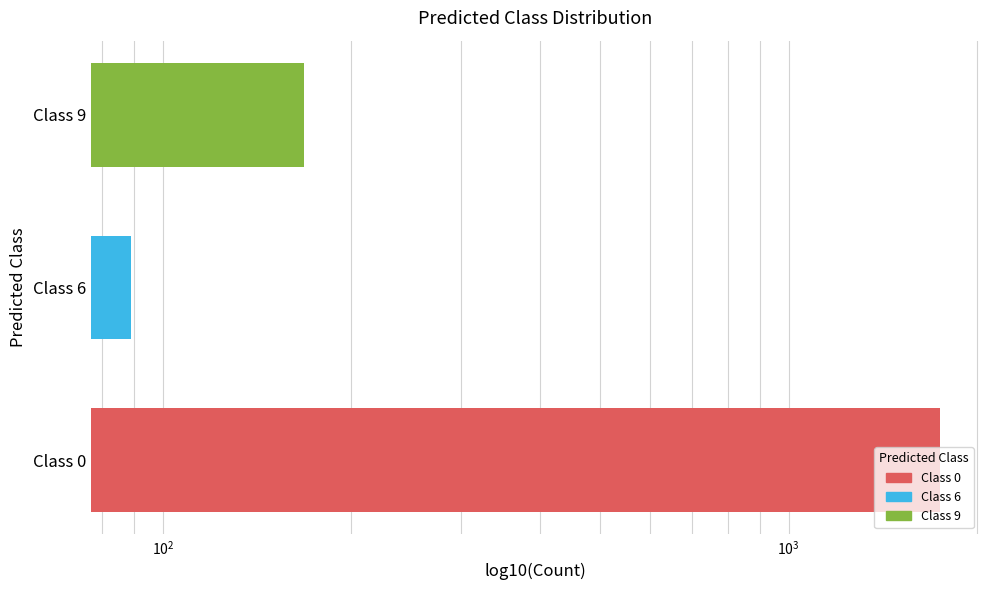

What is the average value?

667